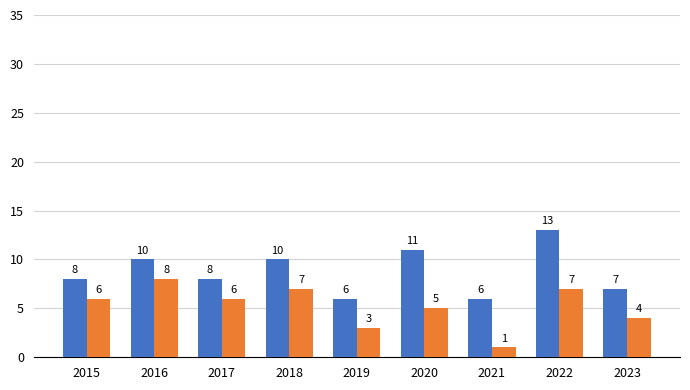

Which label corresponds to the largest value in the chart?

2022